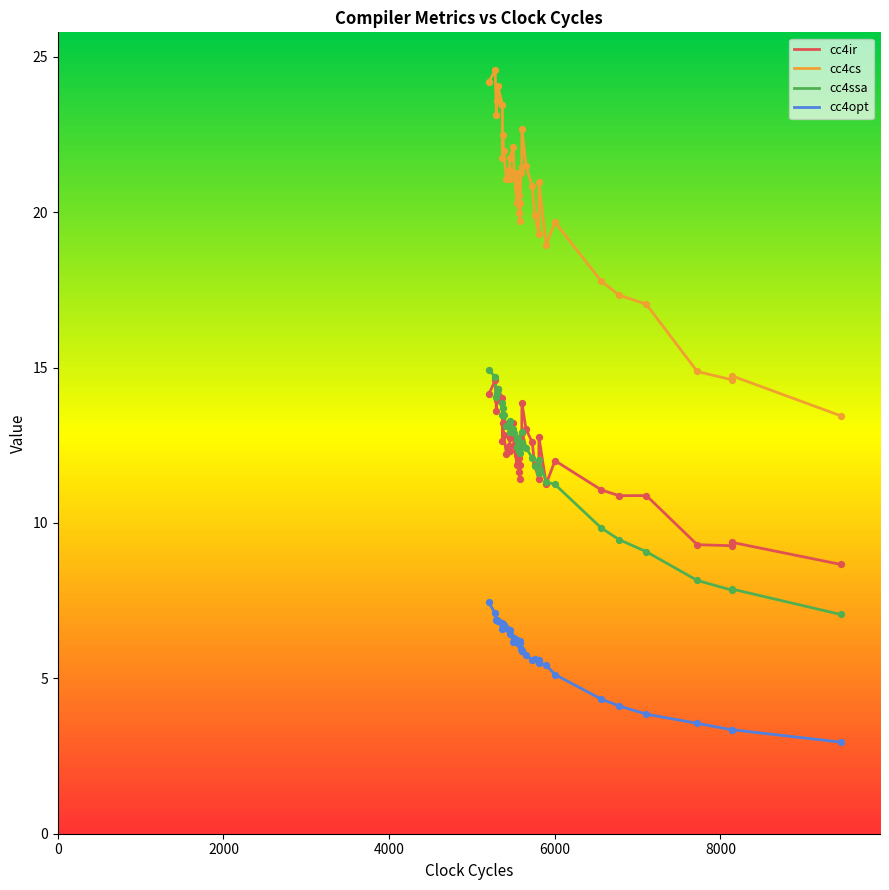

At which category is the sum across all series the highest?

2